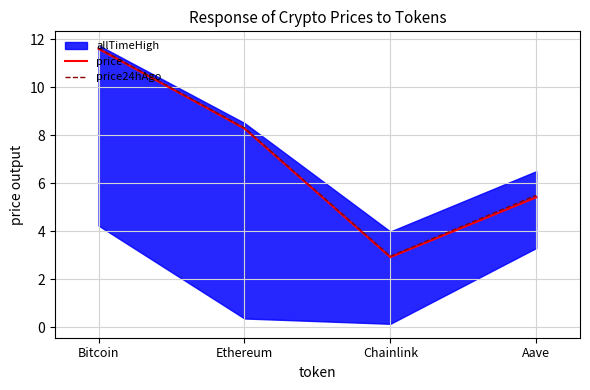

How many lines are shown in the chart?

2